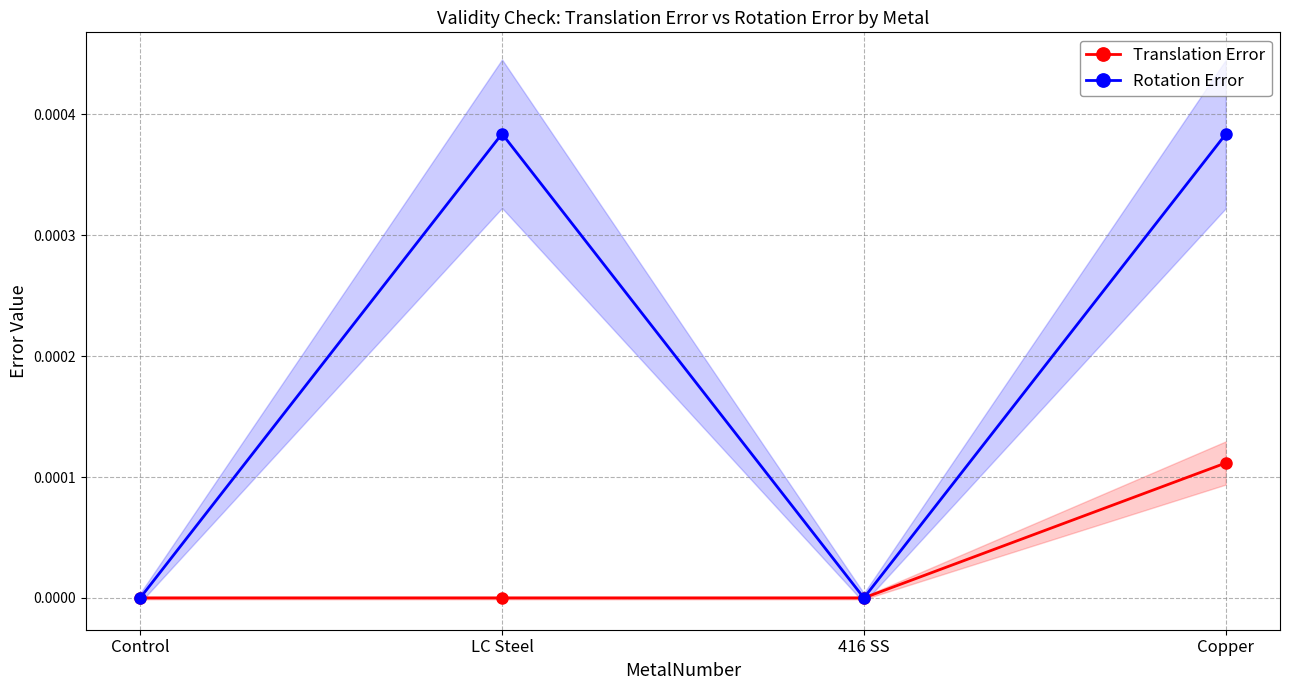

Rank the series by their average value, from lowest to highest.

Translation Error, Rotation Error